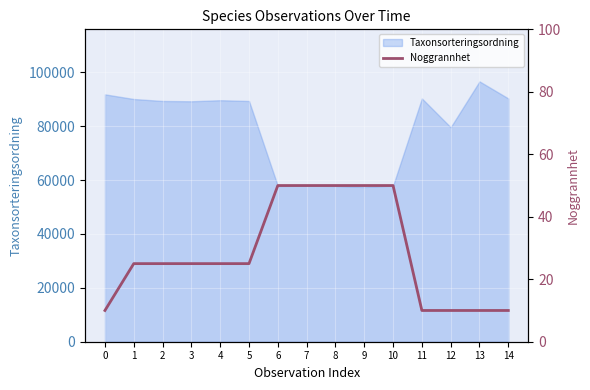

What is the difference between the second highest and second lowest values?

40